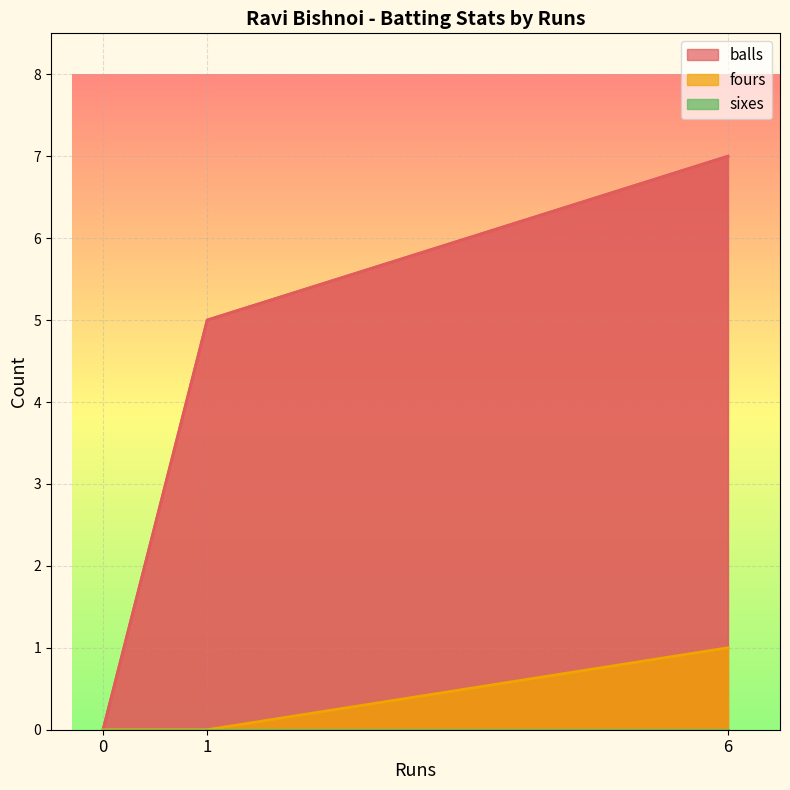

Is the value of balls at 0 greater than the value of sixes at 6?

No